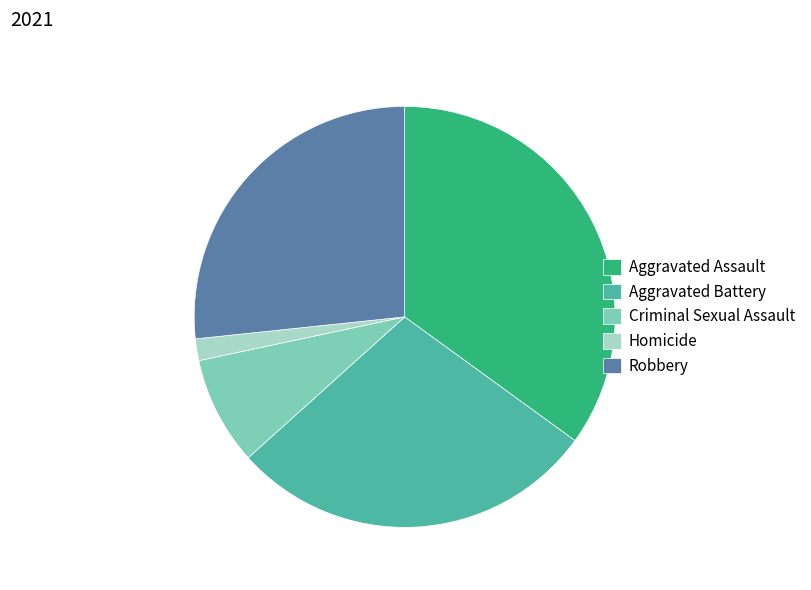

Rank the categories by value from highest to lowest.

Aggravated Assault, Aggravated Battery, Robbery, Criminal Sexual Assault, Homicide